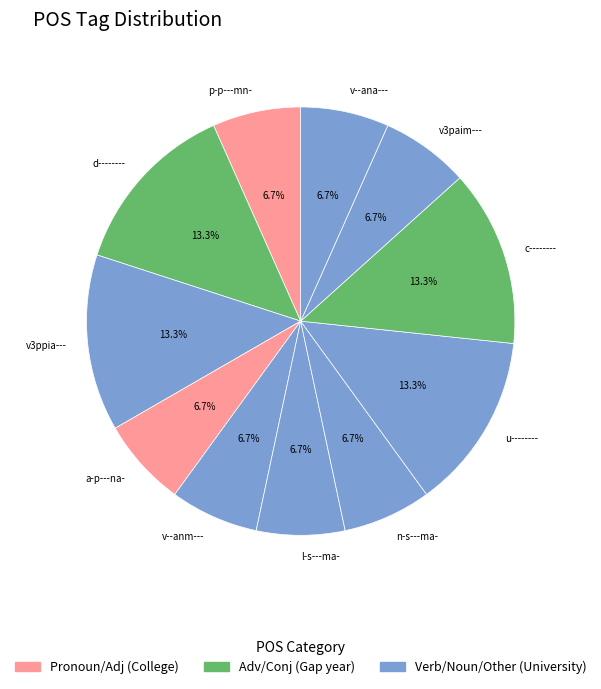

Do n-s---ma- and p-p---mn- together represent more than half of the pie?

No